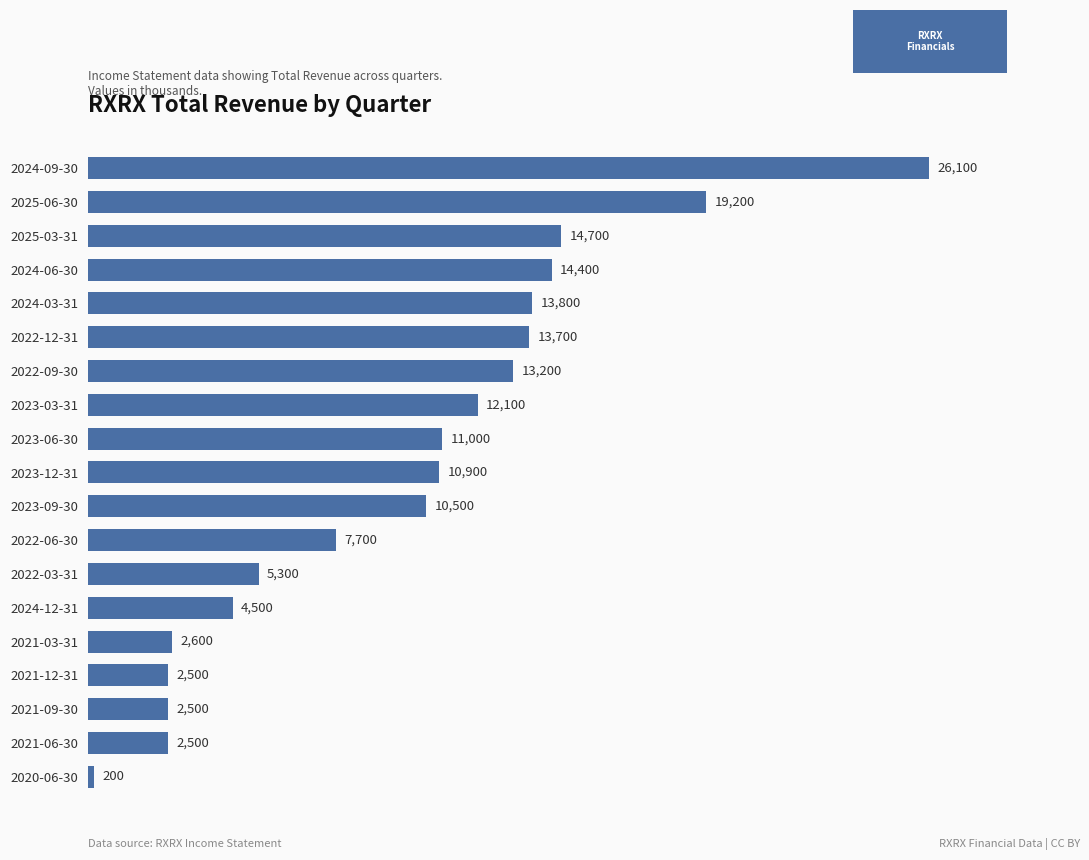

Where is the data nearest to the value 13150?

2022-09-30